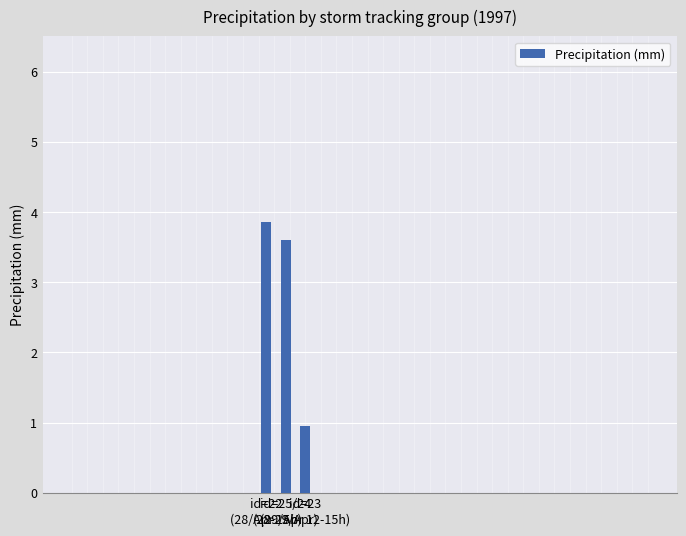

Is it true that the value at id=22
(28/Apr 15h) is 3.9?

True